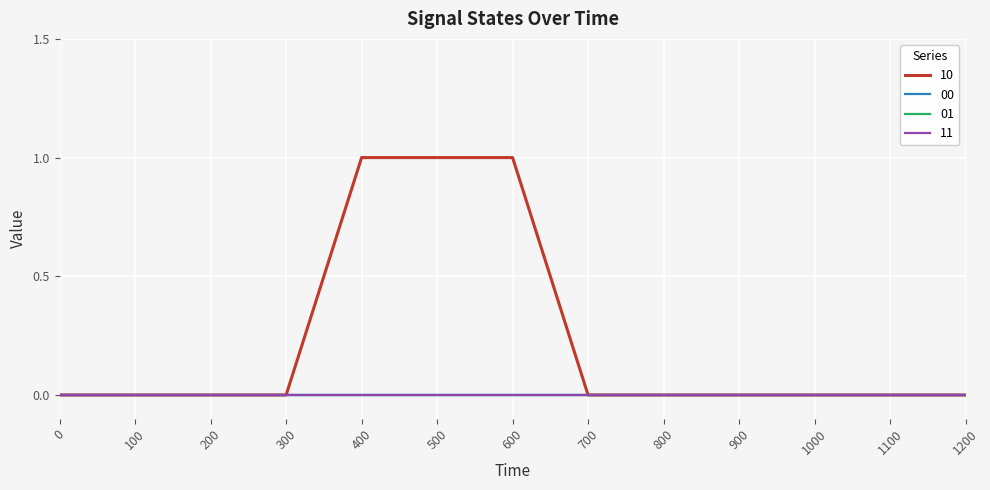

Reading left to right, list all the values displayed in this chart.

10: 0=0	100=0	200=0	300=0	400=1	500=1	600=1	700=0	800=0	900=0	1000=0	1100=0	1200=0
00: 0=0	100=0	200=0	300=0	400=0	500=0	600=0	700=0	800=0	900=0	1000=0	1100=0	1200=0
01: 0=0	100=0	200=0	300=0	400=0	500=0	600=0	700=0	800=0	900=0	1000=0	1100=0	1200=0
11: 0=0	100=0	200=0	300=0	400=0	500=0	600=0	700=0	800=0	900=0	1000=0	1100=0	1200=0